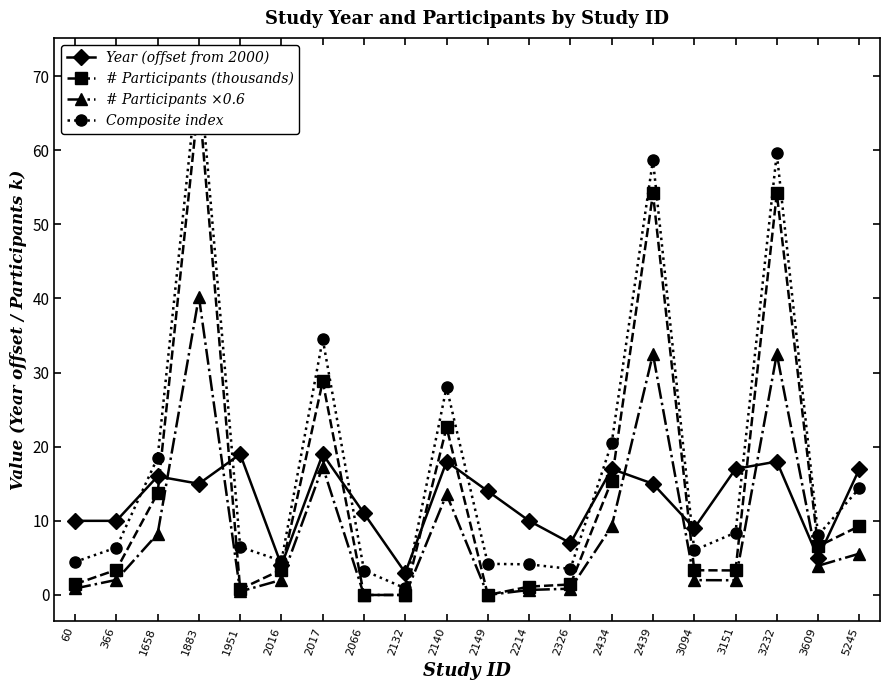

Reading right to left, list all the values displayed in this chart.

Year (offset from 2000): 17.0	5.0	18.0	17.0	9.0	15.0	17.0	7.0	10.0	14.0	18.0	3.0	11.0	19.0	4.0	19.0	15.0	16.0	10.0	10.0
# Participants (thousands): 9.3	6.6	54.2	3.3	3.3	54.2	15.4	1.4	1.1	0.0	22.6	0.0	0.0	28.8	3.4	0.8	67.1	13.7	3.4	1.5
# Participants ×0.6: 5.6	3.9	32.5	2.0	2.0	32.5	9.2	0.8	0.7	0.0	13.6	0.0	0.0	17.3	2.0	0.5	40.2	8.2	2.0	0.9
Composite index: 14.4	8.1	59.6	8.4	6.0	58.7	20.5	3.5	4.1	4.2	28.0	0.9	3.3	34.5	4.6	6.5	71.6	18.5	6.4	4.5